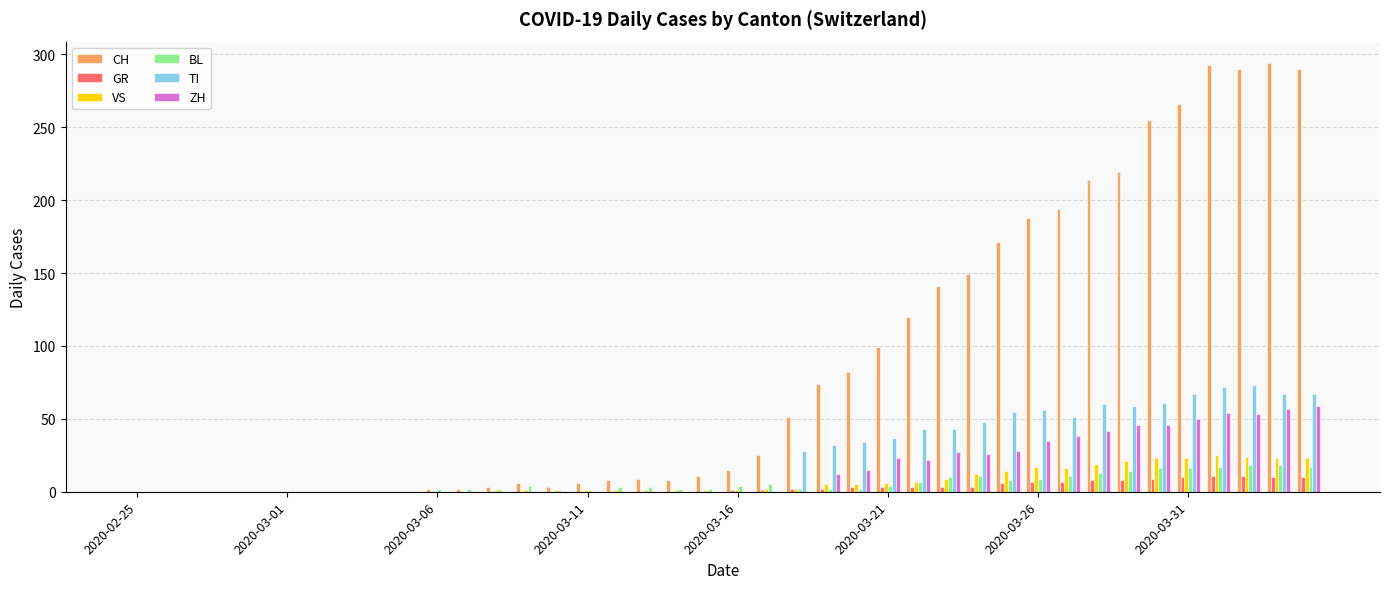

What is the highest value of the TI series?

73